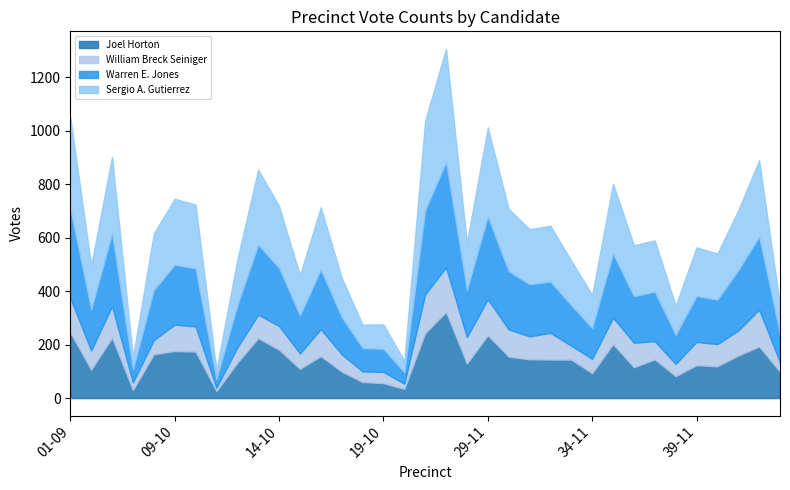

Is it true that Warren E. Jones equals 151 at 33-11?

True